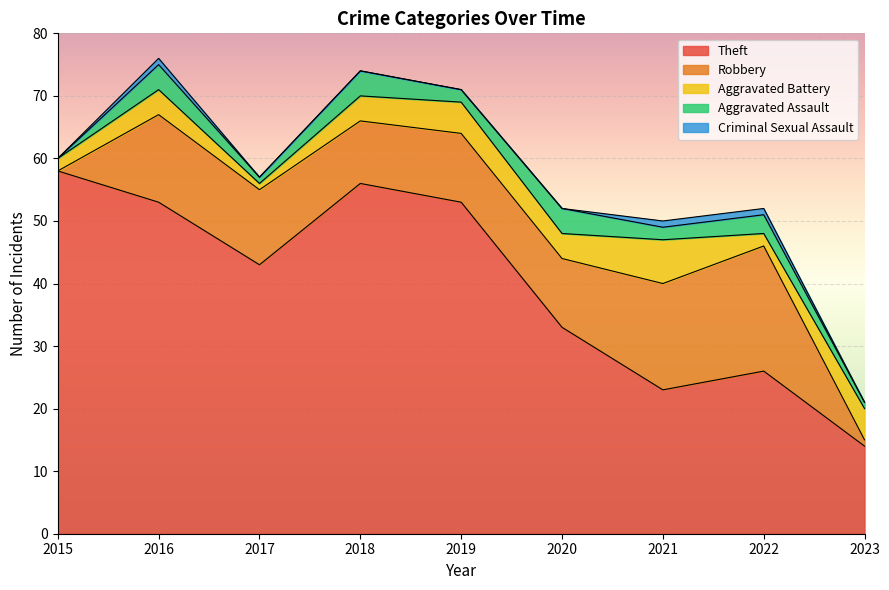

At which category is the sum across all series the highest?

2016